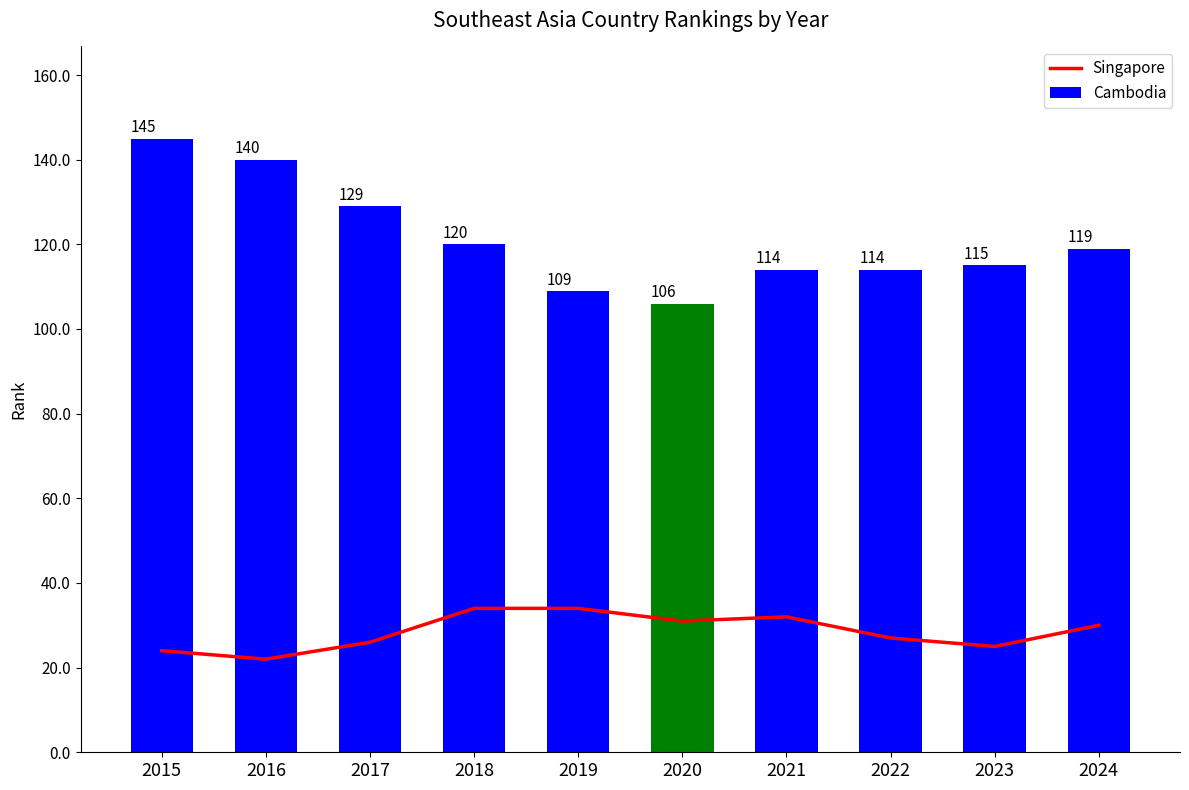

Reading left to right, what are all the values shown in this chart?

Singapore: 2015=24	2016=22	2017=26	2018=34	2019=34	2020=31	2021=32	2022=27	2023=25	2024=30
Cambodia: 2015=145	2016=140	2017=129	2018=120	2019=109	2020=106	2021=114	2022=114	2023=115	2024=119